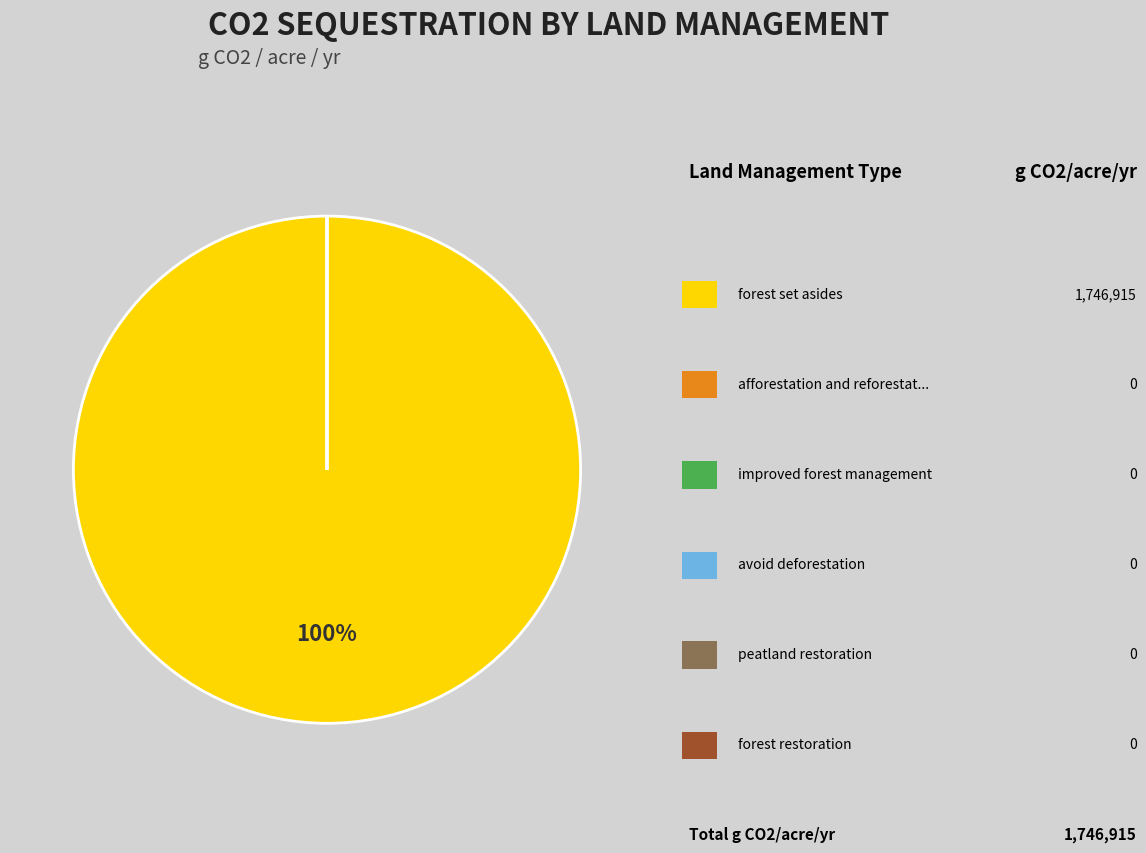

Is there a majority slice in this chart?

Yes